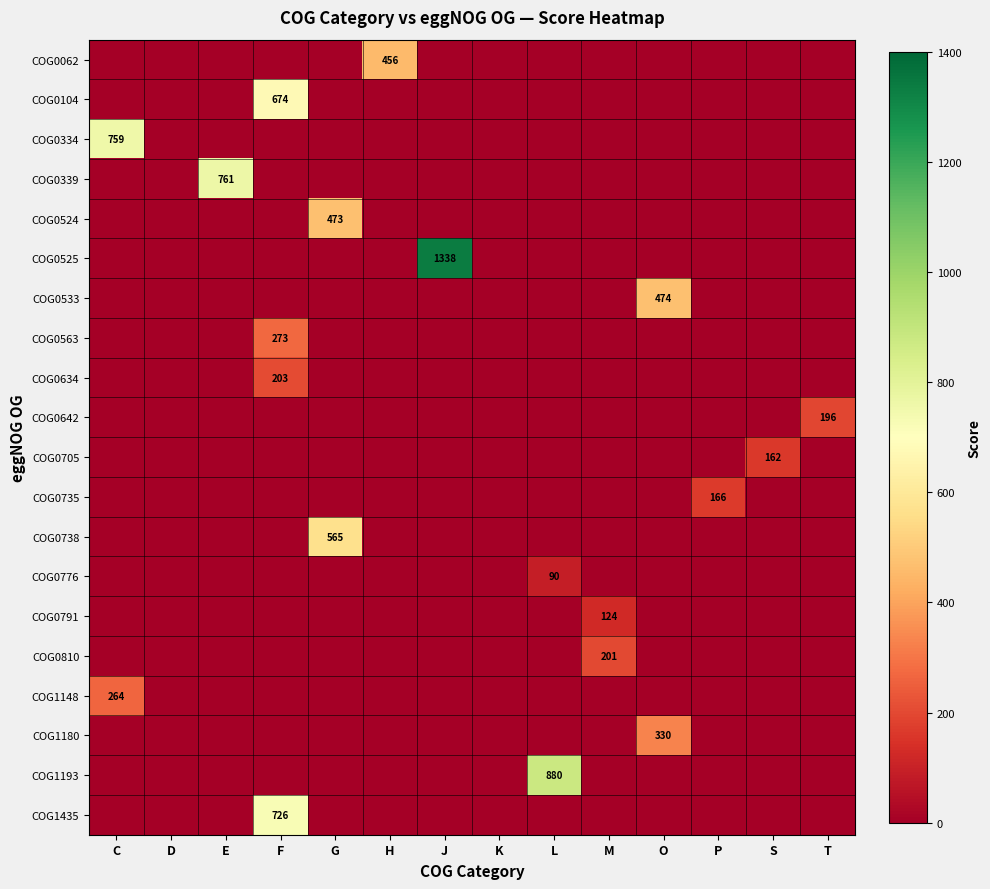

Where is COG1435 nearest to the value 363?

C